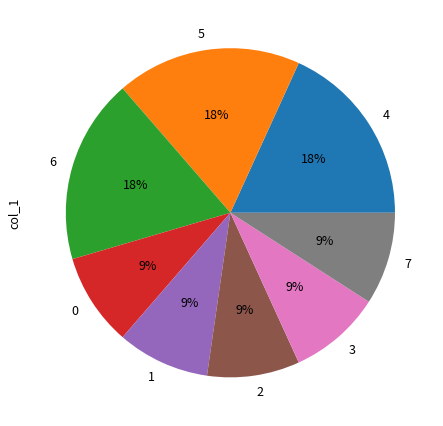

Do 7 and 5 together represent more than half of the pie?

No